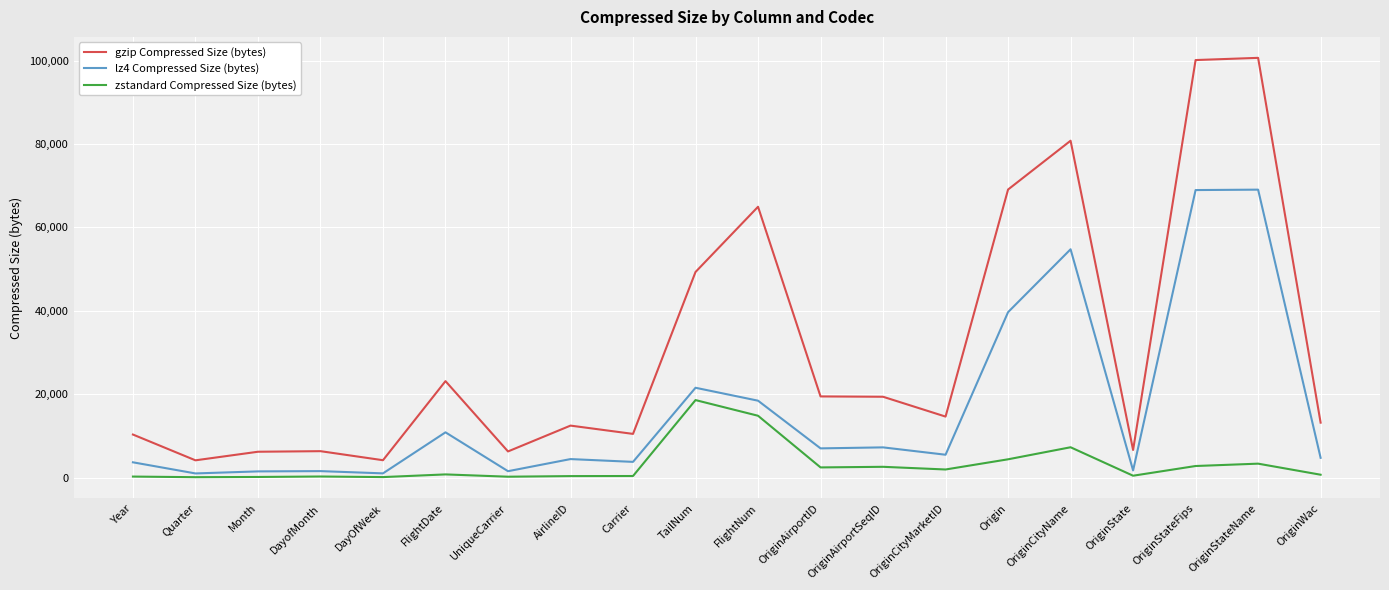

True or false: zstandard Compressed Size (bytes) has a value of 387 at Carrier.

True